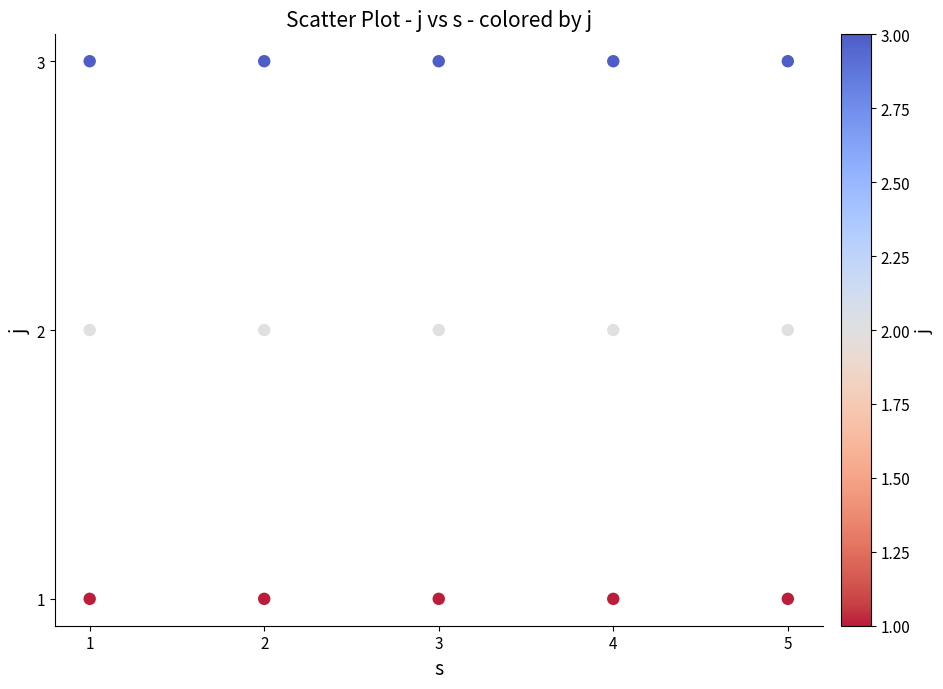

What is the range of X values (max minus min)?

4